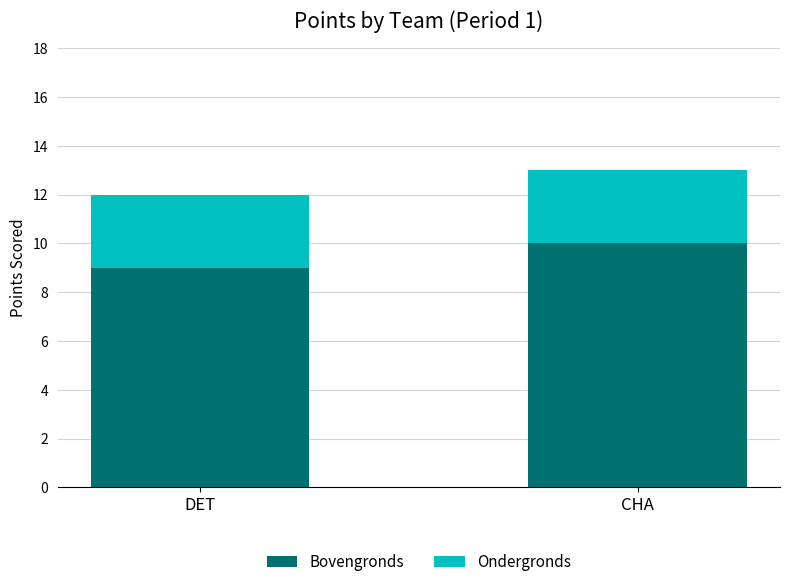

At which category is the sum across all series the highest?

CHA